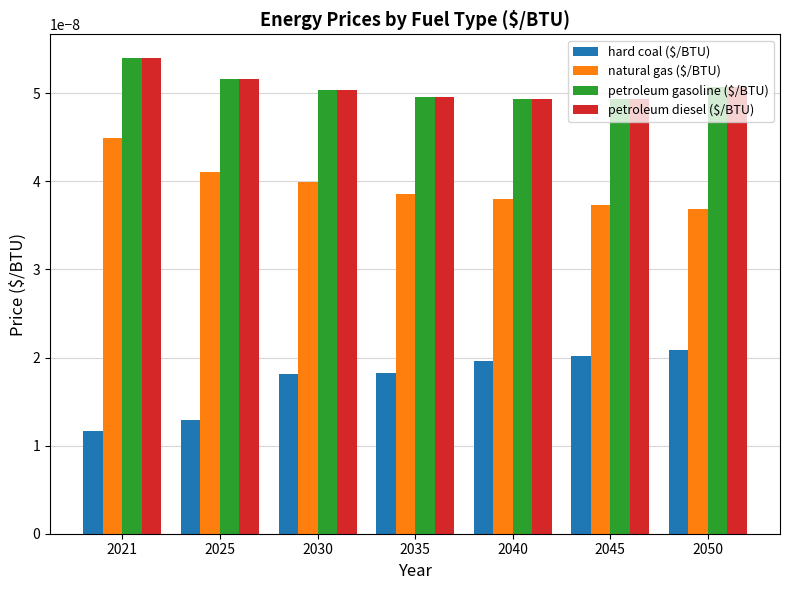

At how many categories does at least one series exceed 0?

7